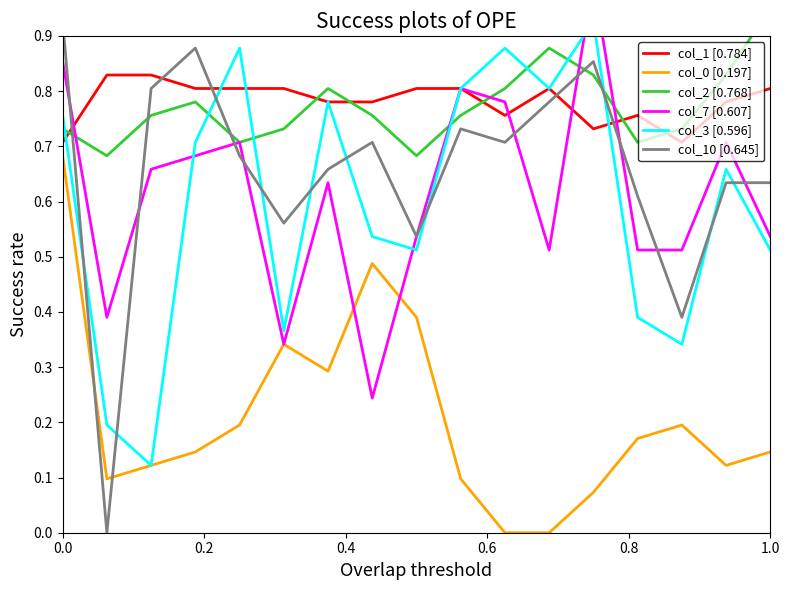

Where is the first local maximum for col_10 [0.645]?

0.6